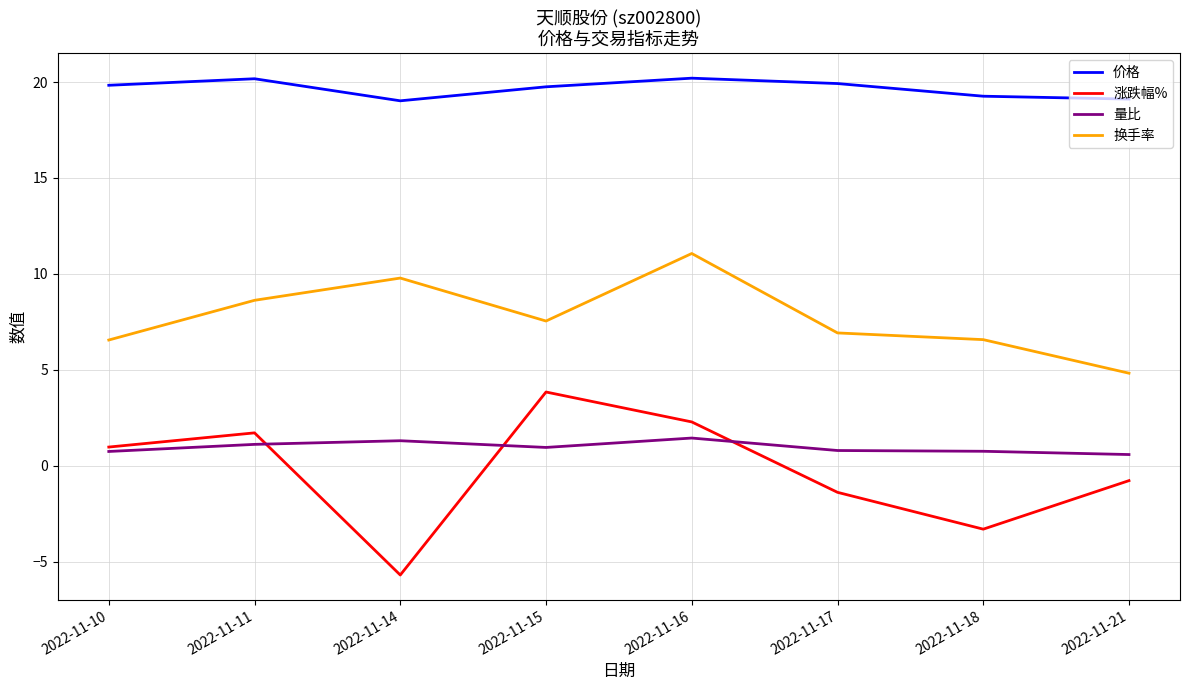

How many distinct data groups are displayed?

4